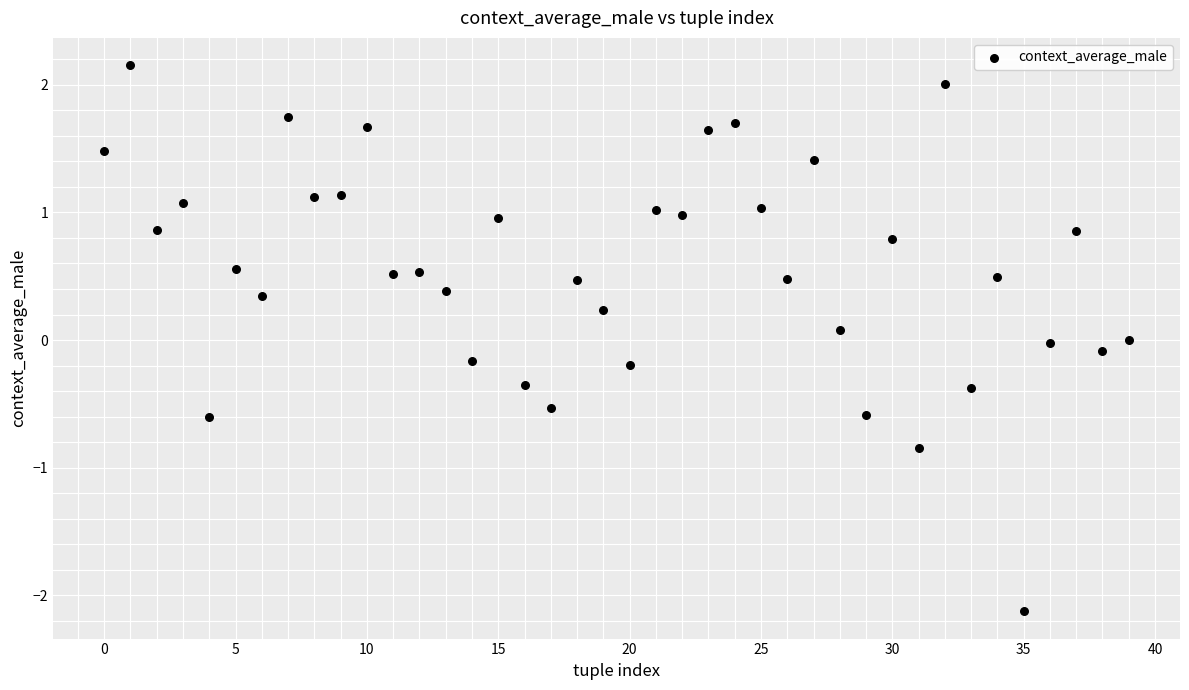

What is the range of Y values (max minus min)?

4.3